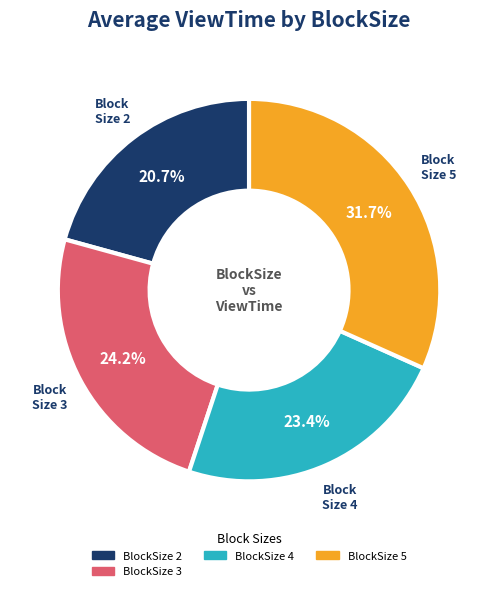

Between BlockSize 4 and BlockSize 2, which is larger?

BlockSize 4